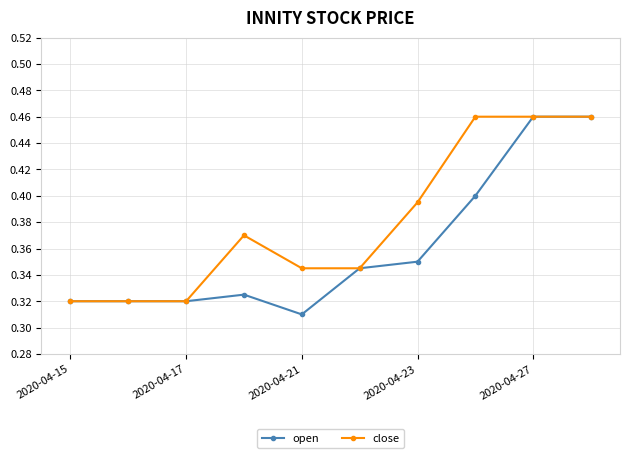

True or false: close has more than 0 points higher than both neighbors.

True